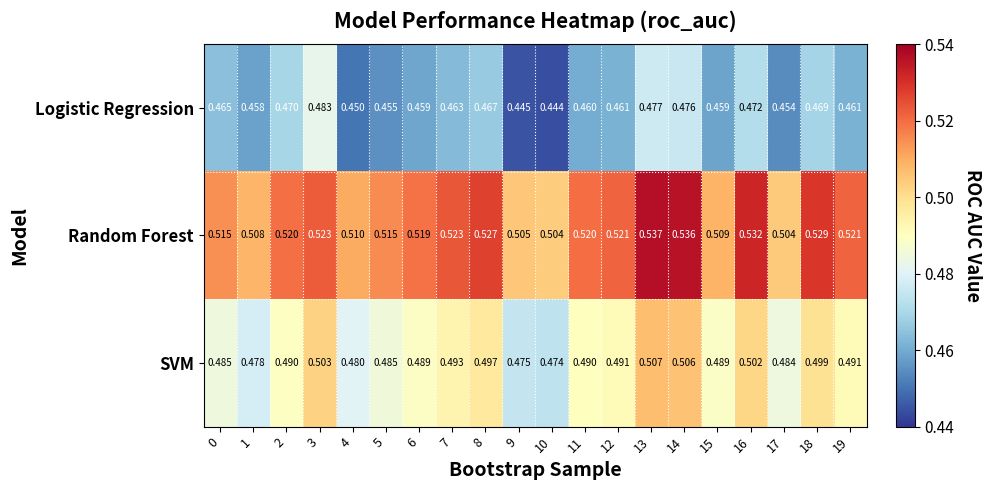

Between 1 and 17, which series saw the biggest shift?

SVM